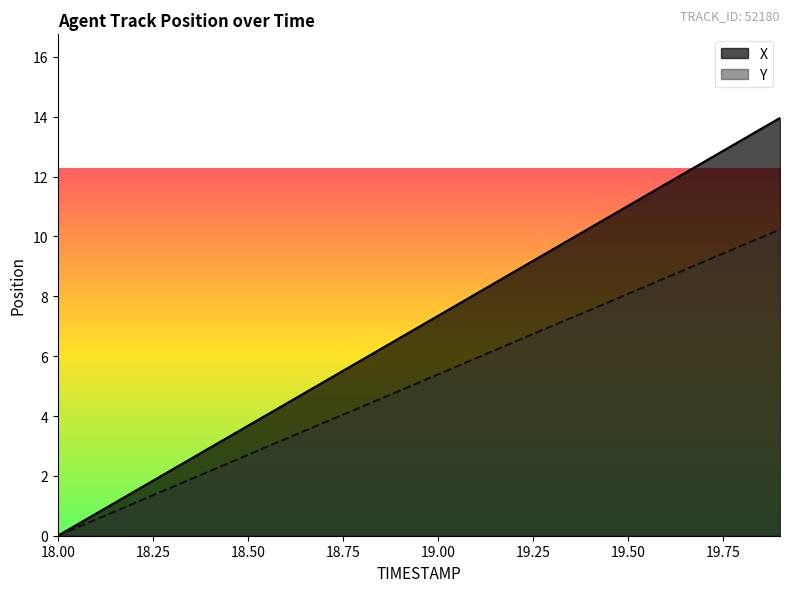

True or false: Y has more than 0 interior local peaks.

False